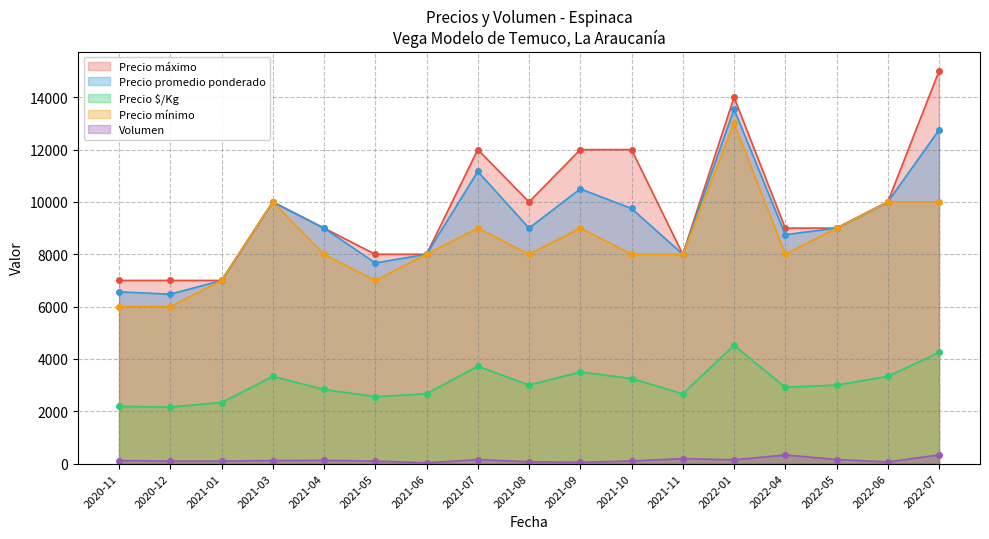

True or false: Volumen and Precio promedio ponderado intersect in this chart.

False